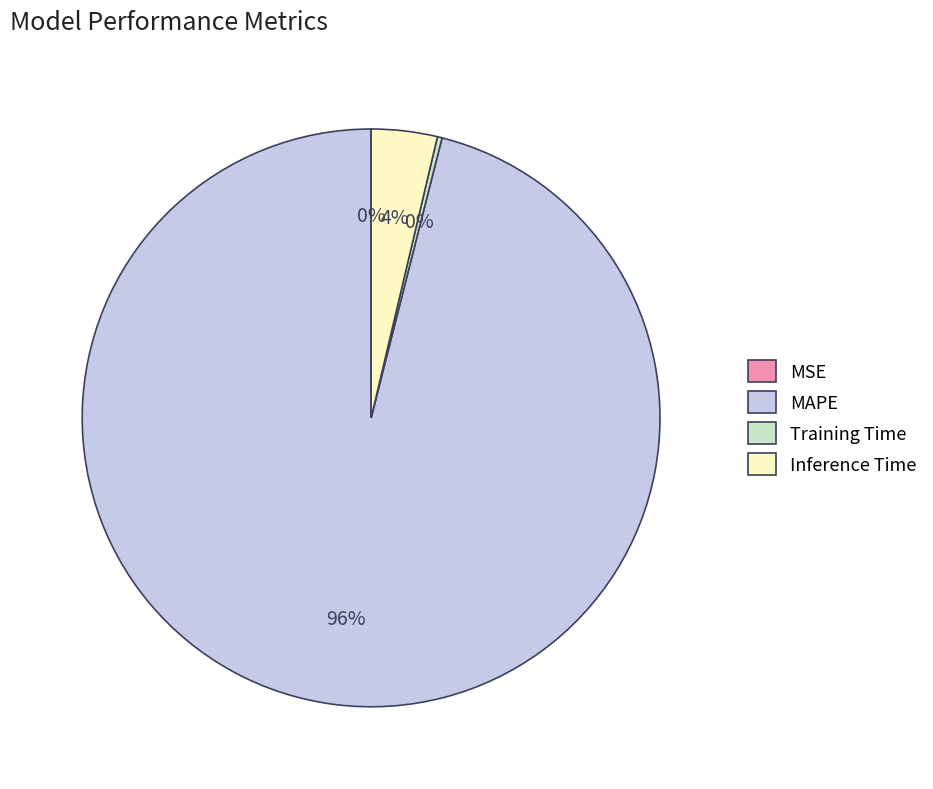

What percentage is the Inference Time slice, to the nearest percent?

4%